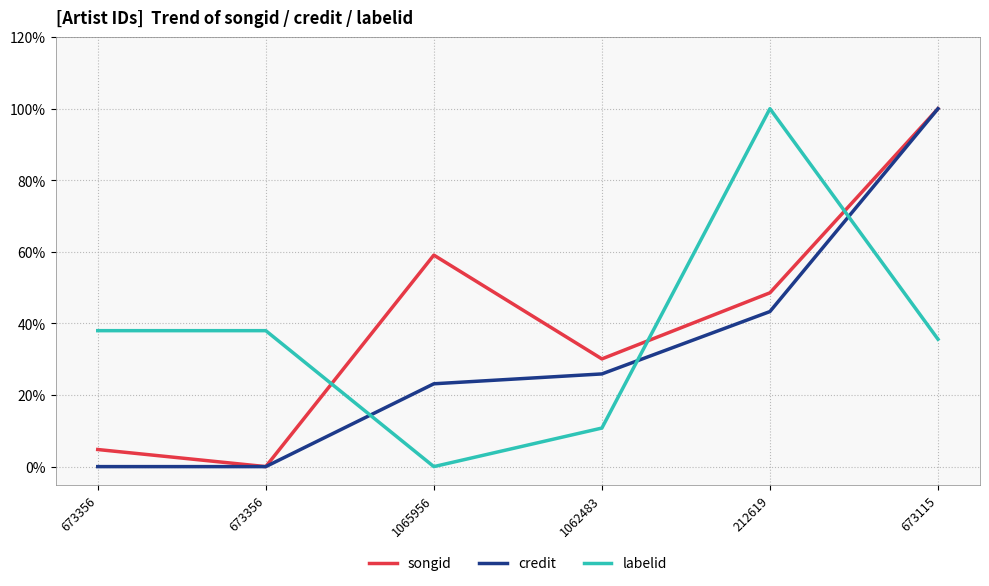

In songid, how many points are lower than both neighbors (excluding endpoints)?

2